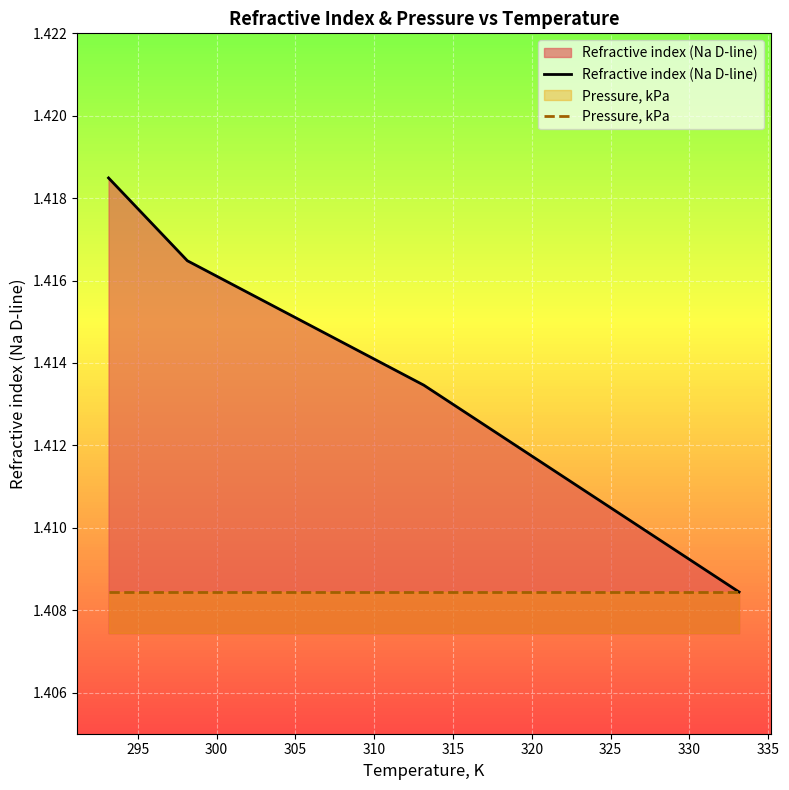

True or false: Refractive index (Na D-line) has more than 0 points higher than both neighbors.

False